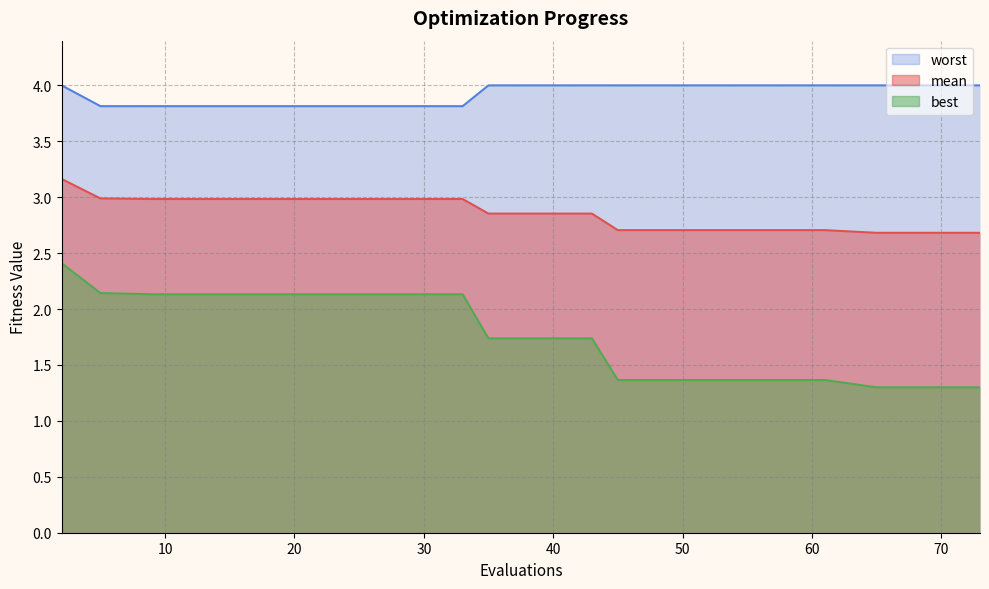

What is the approximate value of best at 65?

1.3